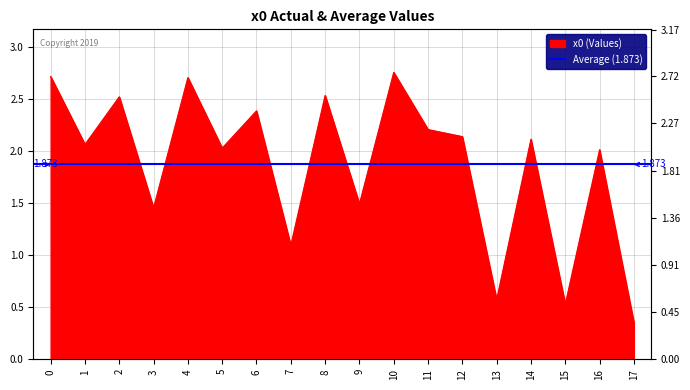

Between 8 and 17, which is larger?

8